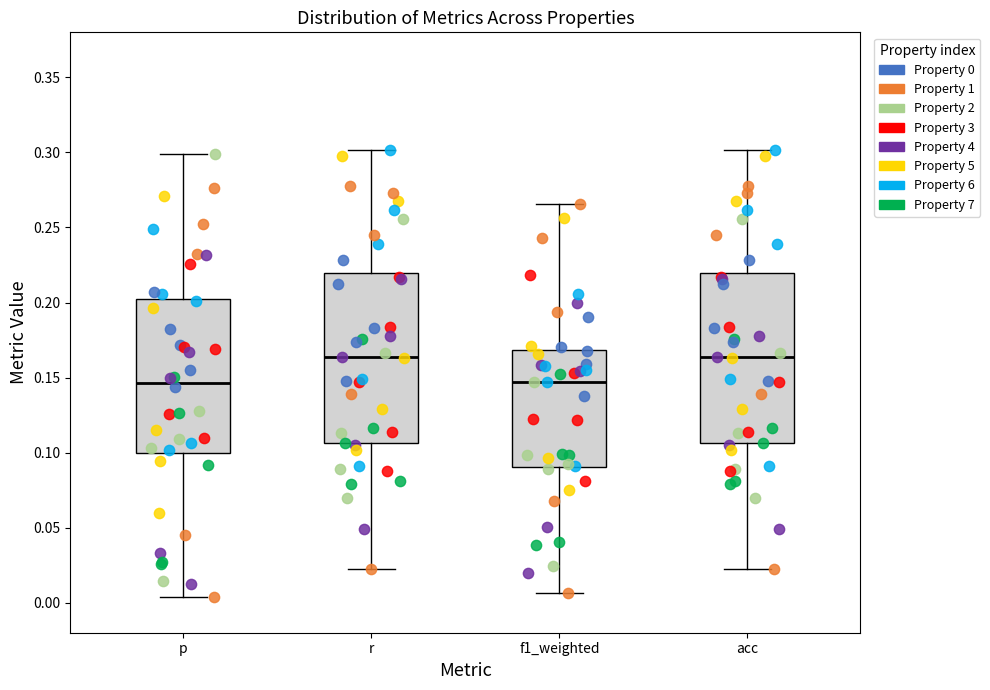

Reading left to right, read every box against the y-axis: the position of its median line, the range the box covers, and the ends of its whiskers. The values are not printed on the chart, so give them approximately, as read against the axis.

p: median 0.145, box 0.100 to 0.200, whiskers 0.005 to 0.300
r: median 0.165, box 0.105 to 0.220, whiskers 0.020 to 0.300
f1_weighted: median 0.145, box 0.090 to 0.170, whiskers 0.005 to 0.265
acc: median 0.165, box 0.105 to 0.220, whiskers 0.020 to 0.300